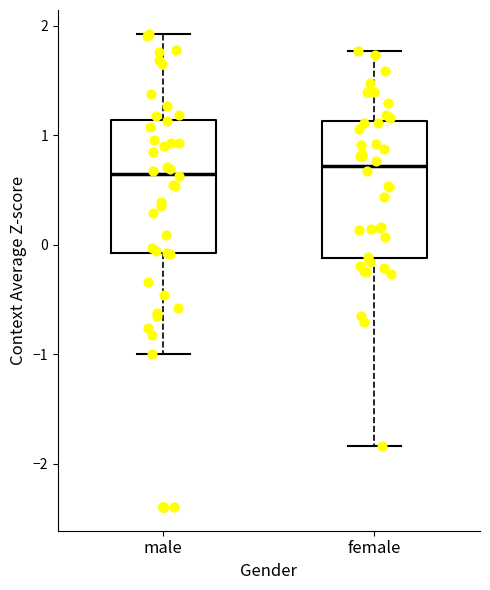

Where does the lower whisker of the box for male end on the y-axis? The values are not printed on the chart, so give them approximately, as read against the axis.

-1.0